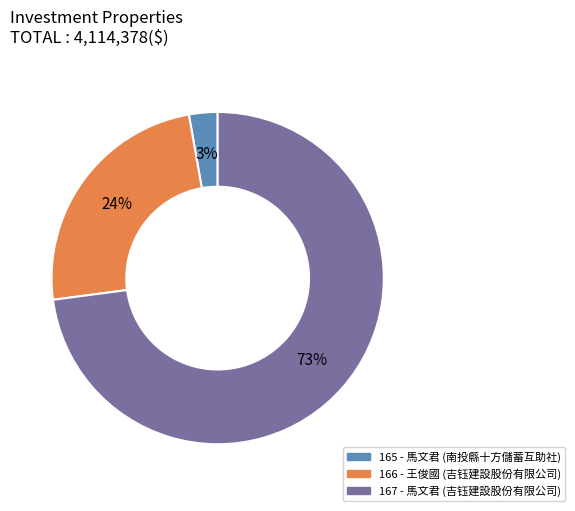

Is 167 the majority of the pie?

Yes